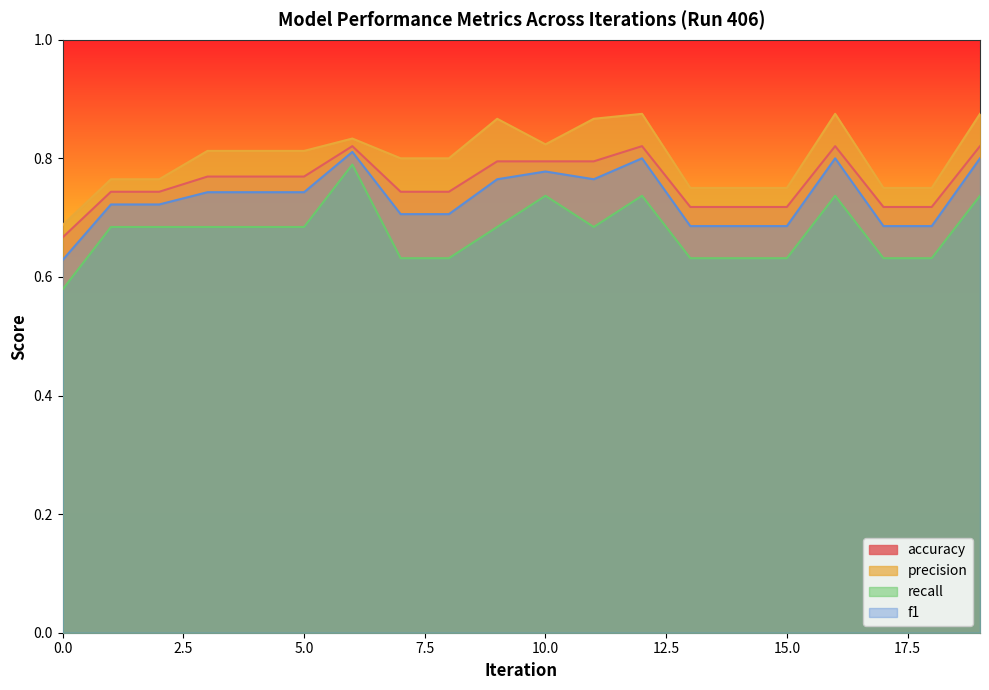

How many lines are shown in the chart?

4